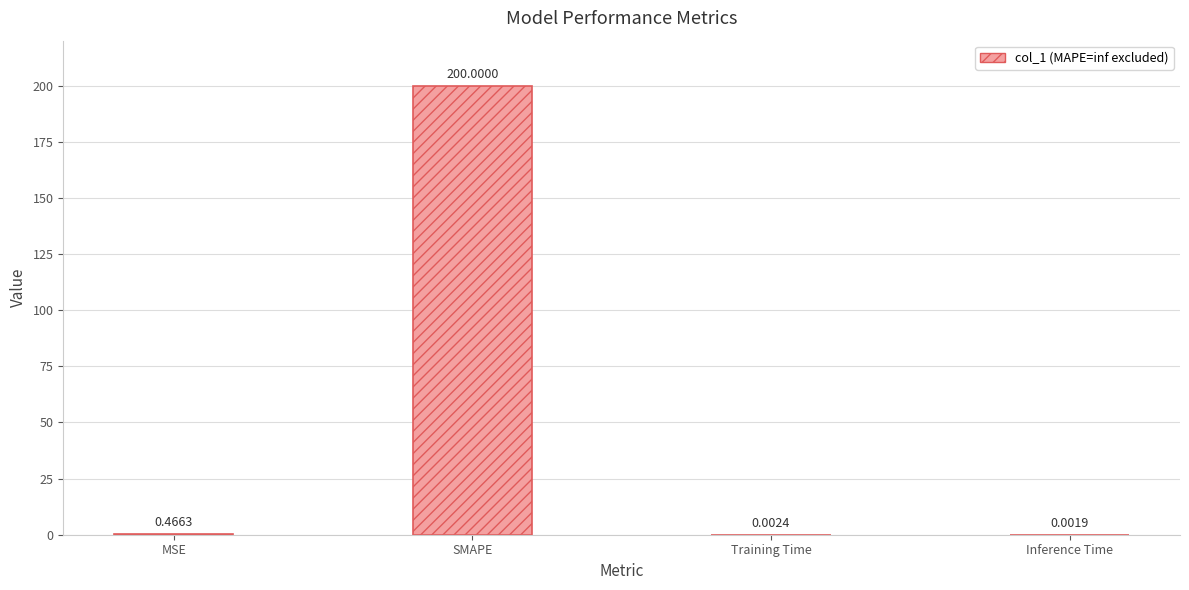

What is the change in value from SMAPE to Training Time?

-200.0